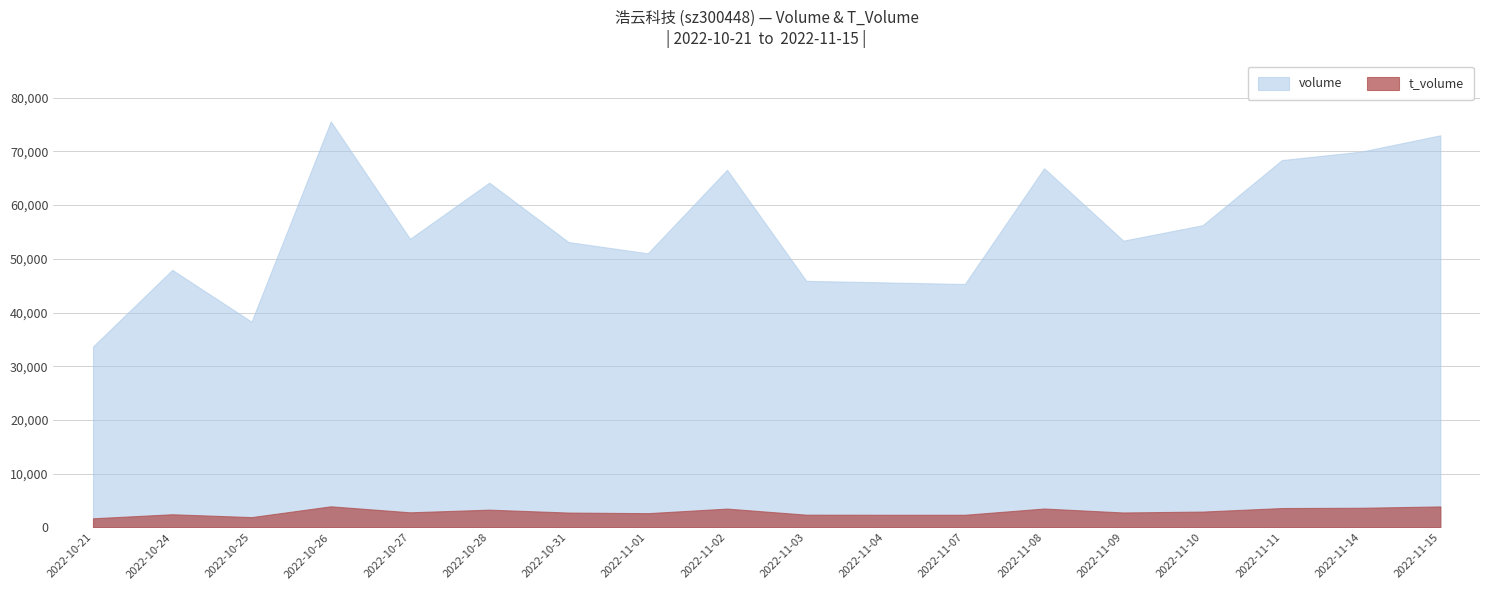

At which category is the sum across all series the highest?

2022-10-26